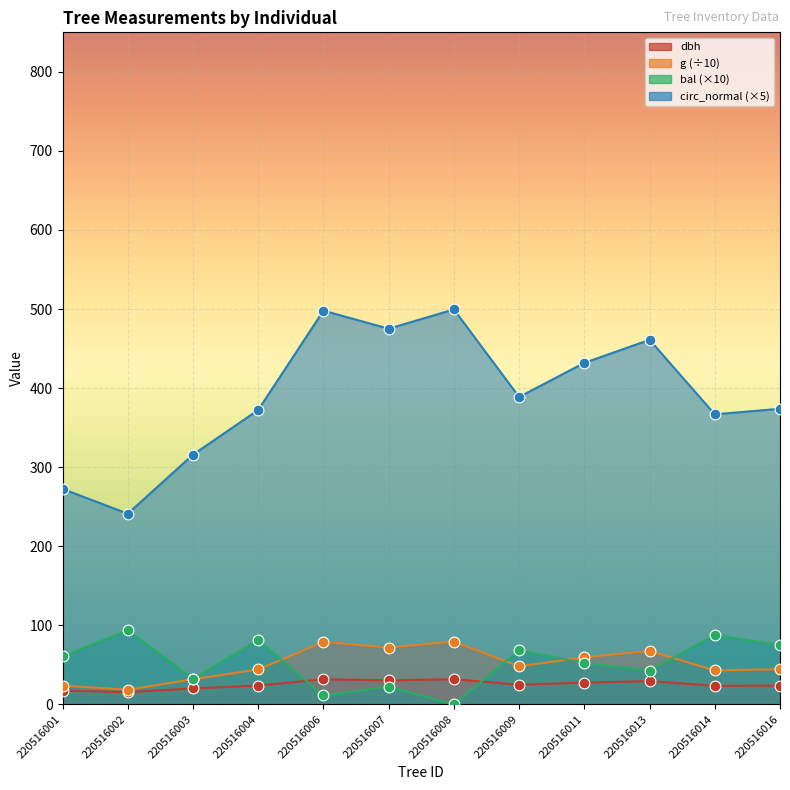

What is the total value across all series at 220516004?

521.4